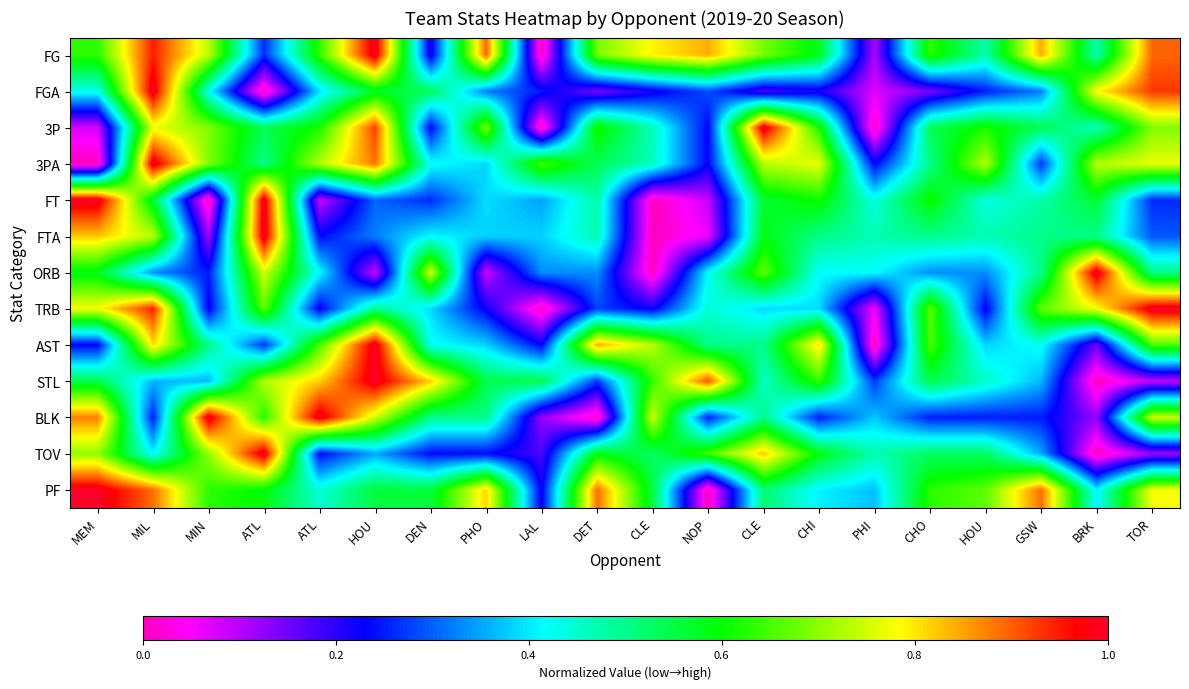

Reading right to left, extract all data points from this chart.

FG: TOR=0.9	BRK=0.5	GSW=0.8	HOU=0.5	CHO=0.6	PHI=0.1	CHI=0.6	CLE=0.7	NOP=0.8	CLE=0.8	DET=0.7	LAL=0.0	PHO=0.9	DEN=0.2	HOU=1.0	ATL=0.6	ATL=0.3	MIN=0.7	MIL=0.9	MEM=0.6
FGA: TOR=0.9	BRK=0.8	GSW=0.3	HOU=0.2	CHO=0.1	PHI=0.1	CHI=0.2	CLE=0.2	NOP=0.3	CLE=0.2	DET=0.1	LAL=0.2	PHO=0.3	DEN=0.5	HOU=0.6	ATL=0.4	ATL=0.0	MIN=0.4	MIL=1.0	MEM=0.4
3P: TOR=0.7	BRK=0.5	GSW=0.5	HOU=0.6	CHO=0.5	PHI=0.0	CHI=0.6	CLE=1.0	NOP=0.2	CLE=0.5	DET=0.6	LAL=0.0	PHO=0.7	DEN=0.2	HOU=0.9	ATL=0.6	ATL=0.5	MIN=0.7	MIL=0.8	MEM=0.1
3PA: TOR=0.8	BRK=0.7	GSW=0.3	HOU=0.7	CHO=0.5	PHI=0.2	CHI=0.8	CLE=0.7	NOP=0.2	CLE=0.5	DET=0.5	LAL=0.7	PHO=0.4	DEN=0.4	HOU=0.9	ATL=0.7	ATL=0.5	MIN=0.7	MIL=1.0	MEM=0.0
FT: TOR=0.3	BRK=0.6	GSW=0.5	HOU=0.4	CHO=0.6	PHI=0.4	CHI=0.6	CLE=0.6	NOP=0.1	CLE=0.0	DET=0.5	LAL=0.3	PHO=0.4	DEN=0.3	HOU=0.3	ATL=0.1	ATL=1.0	MIN=0.0	MIL=0.6	MEM=1.0
FTA: TOR=0.3	BRK=0.5	GSW=0.5	HOU=0.5	CHO=0.5	PHI=0.5	CHI=0.5	CLE=0.6	NOP=0.1	CLE=0.0	DET=0.5	LAL=0.4	PHO=0.4	DEN=0.4	HOU=0.3	ATL=0.2	ATL=1.0	MIN=0.1	MIL=0.7	MEM=0.8
ORB: TOR=0.5	BRK=1.0	GSW=0.5	HOU=0.3	CHO=0.3	PHI=0.4	CHI=0.4	CLE=0.7	NOP=0.4	CLE=0.0	DET=0.3	LAL=0.3	PHO=0.1	DEN=0.8	HOU=0.1	ATL=0.4	ATL=0.8	MIN=0.2	MIL=0.3	MEM=0.6
TRB: TOR=1.0	BRK=0.8	GSW=0.7	HOU=0.2	CHO=0.7	PHI=0.1	CHI=0.4	CLE=0.4	NOP=0.4	CLE=0.2	DET=0.3	LAL=0.0	PHO=0.2	DEN=0.4	HOU=0.5	ATL=0.2	ATL=0.7	MIN=0.2	MIL=0.9	MEM=0.8
AST: TOR=0.7	BRK=0.2	GSW=0.4	HOU=0.4	CHO=0.7	PHI=0.0	CHI=0.8	CLE=0.5	NOP=0.5	CLE=0.7	DET=0.8	LAL=0.2	PHO=0.4	DEN=0.4	HOU=1.0	ATL=0.7	ATL=0.3	MIN=0.5	MIL=0.8	MEM=0.2
STL: TOR=0.1	BRK=0.0	GSW=0.4	HOU=0.5	CHO=0.5	PHI=0.3	CHI=0.6	CLE=0.5	NOP=0.9	CLE=0.6	DET=0.3	LAL=0.5	PHO=0.5	DEN=0.8	HOU=1.0	ATL=0.8	ATL=0.7	MIN=0.4	MIL=0.4	MEM=0.5
BLK: TOR=0.8	BRK=0.1	GSW=0.2	HOU=0.2	CHO=0.2	PHI=0.4	CHI=0.2	CLE=0.5	NOP=0.2	CLE=0.8	DET=0.0	LAL=0.1	PHO=0.5	DEN=0.5	HOU=0.8	ATL=1.0	ATL=0.6	MIN=1.0	MIL=0.2	MEM=0.9
TOV: TOR=0.1	BRK=0.0	GSW=0.4	HOU=0.5	CHO=0.5	PHI=0.5	CHI=0.6	CLE=0.8	NOP=0.6	CLE=0.5	DET=0.6	LAL=0.2	PHO=0.2	DEN=0.2	HOU=0.4	ATL=0.2	ATL=1.0	MIN=0.7	MIL=0.4	MEM=0.7
PF: TOR=0.8	BRK=0.4	GSW=0.9	HOU=0.7	CHO=0.6	PHI=0.4	CHI=0.4	CLE=0.5	NOP=0.0	CLE=0.6	DET=0.9	LAL=0.2	PHO=0.8	DEN=0.6	HOU=0.6	ATL=0.4	ATL=0.6	MIN=0.6	MIL=0.9	MEM=1.0